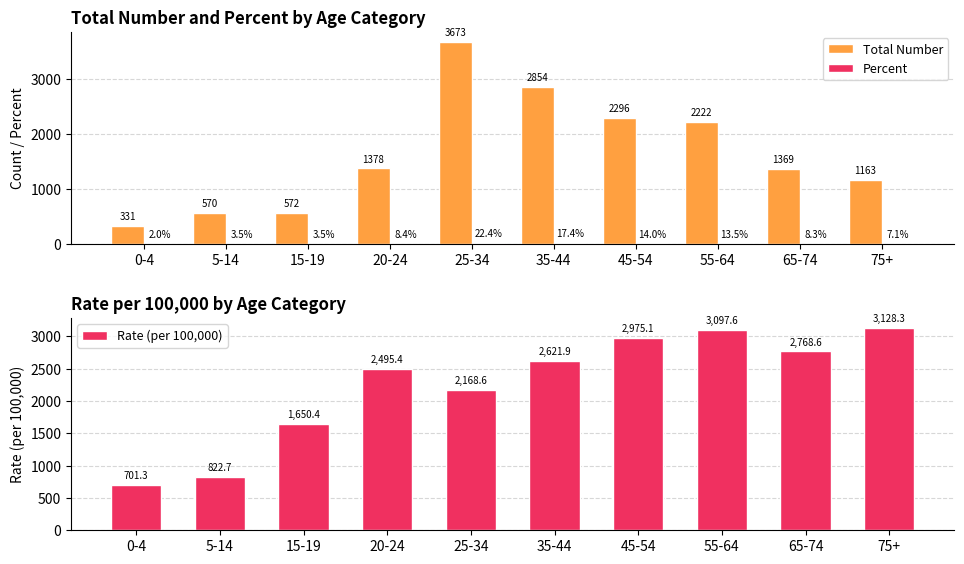

Which has a higher value, 45-54 or 0-4?

45-54